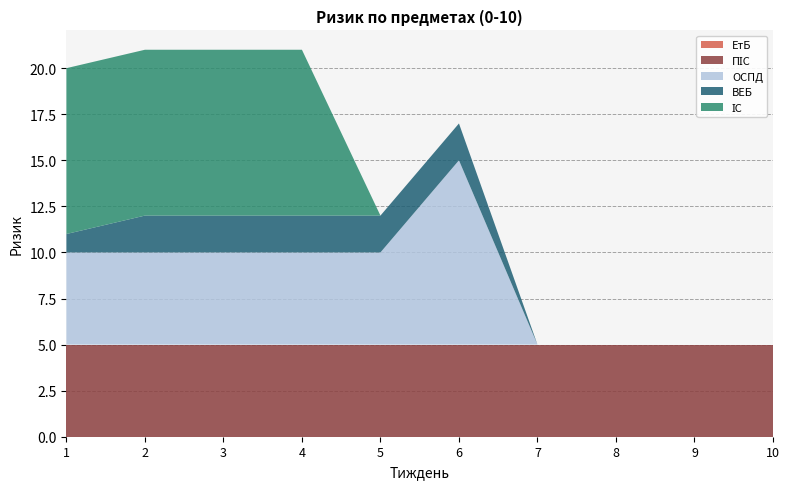

Reading left to right, extract all data points from this chart.

ЕтБ: 1=0	2=0	3=0	4=0	5=0	6=0	7=0	8=0	9=0	10=0
ПІС: 1=5	2=5	3=5	4=5	5=5	6=5	7=5	8=5	9=5	10=5
ОСПД: 1=5	2=5	3=5	4=5	5=5	6=10	7=0	8=0	9=0	10=0
ВЕБ: 1=1	2=2	3=2	4=2	5=2	6=2	7=0	8=0	9=0	10=0
ІС: 1=9	2=9	3=9	4=9	5=0	6=0	7=0	8=0	9=0	10=0